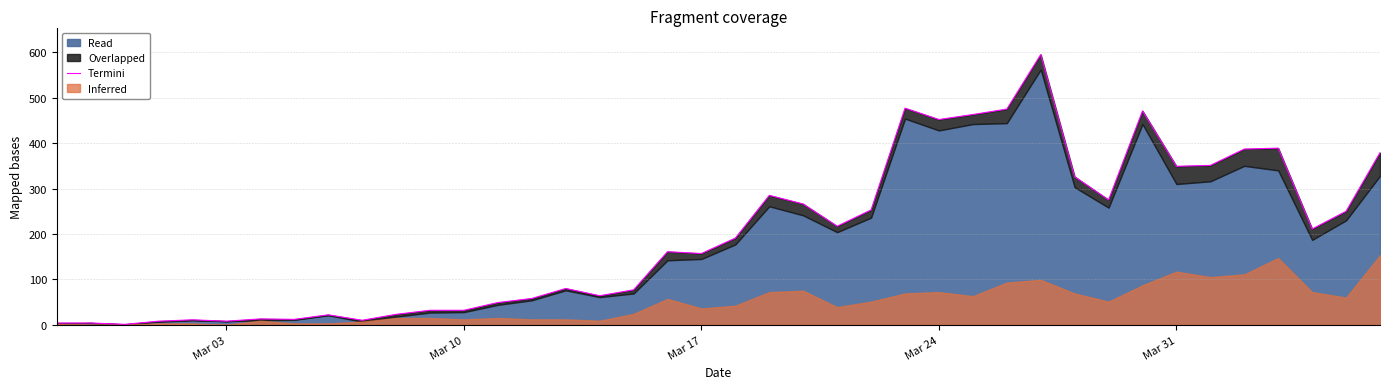

How many lines are shown in the chart?

1